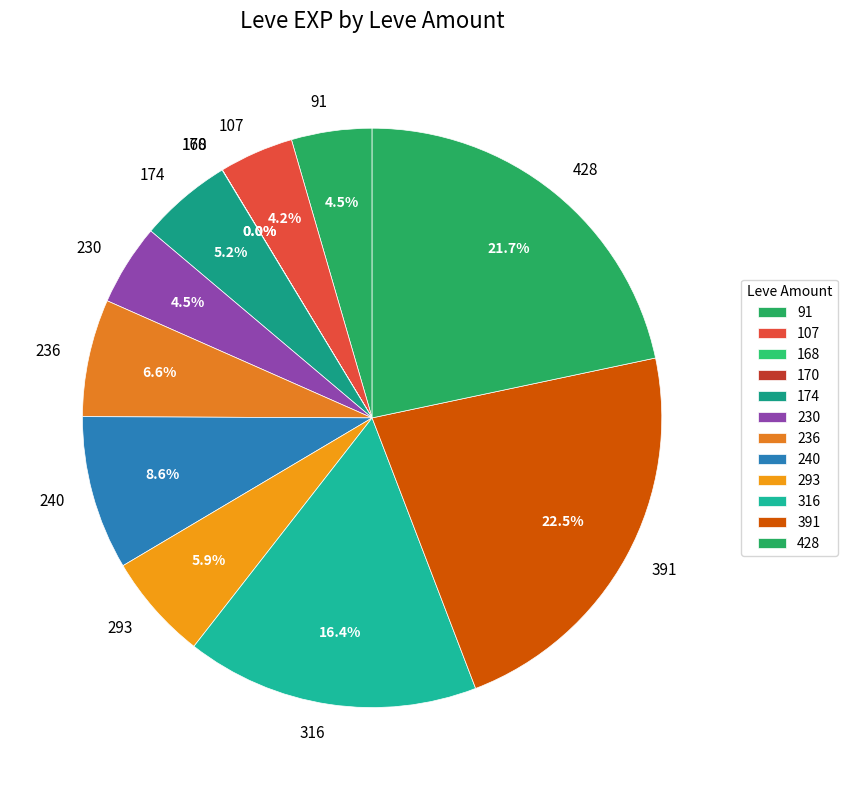

Which has a higher value, 293 or 316?

316